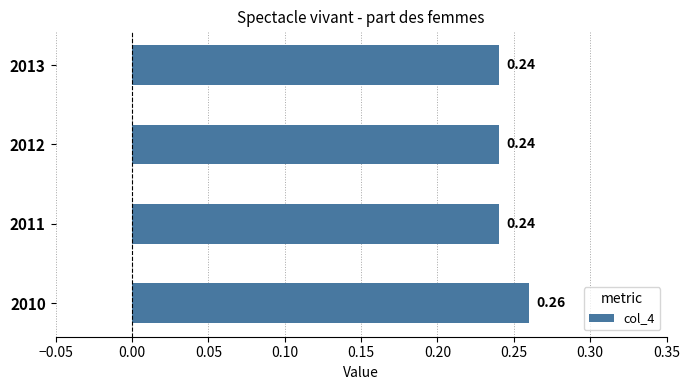

Which has a higher value, 2013 or 2010?

2010